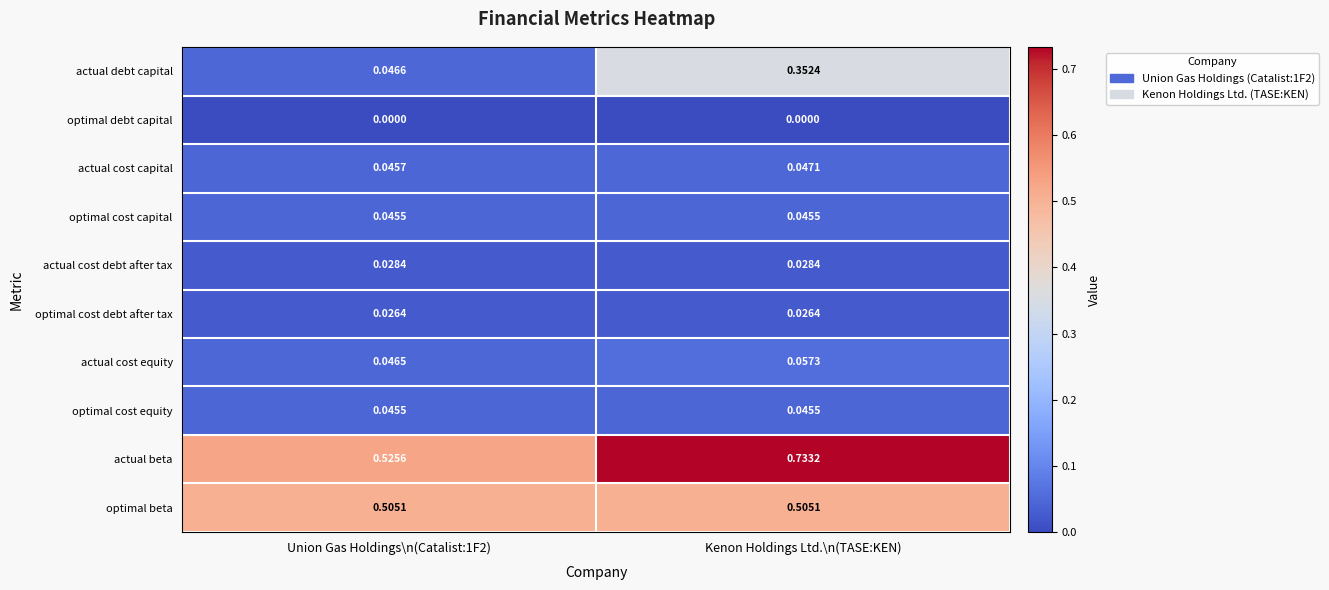

Which series changed the most between Union Gas Holdings\n(Catalist:1F2) and Kenon Holdings Ltd.\n(TASE:KEN)?

actual debt capital